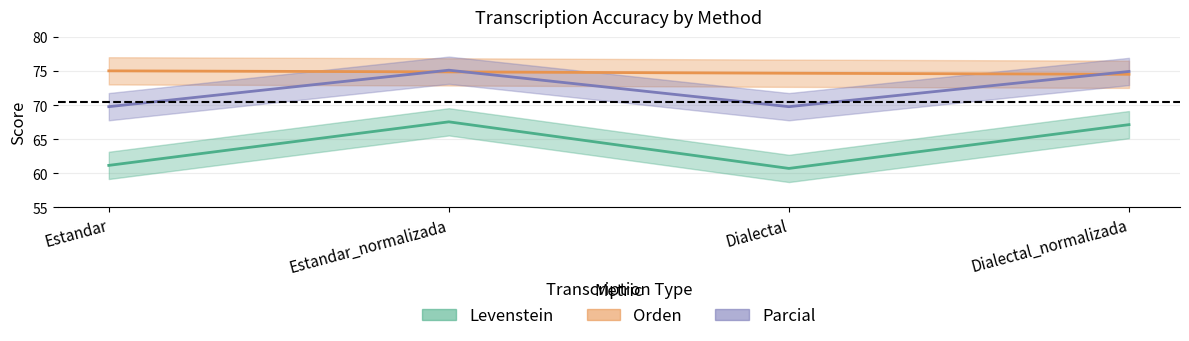

What is the label of the 2nd point from the right?

Dialectal